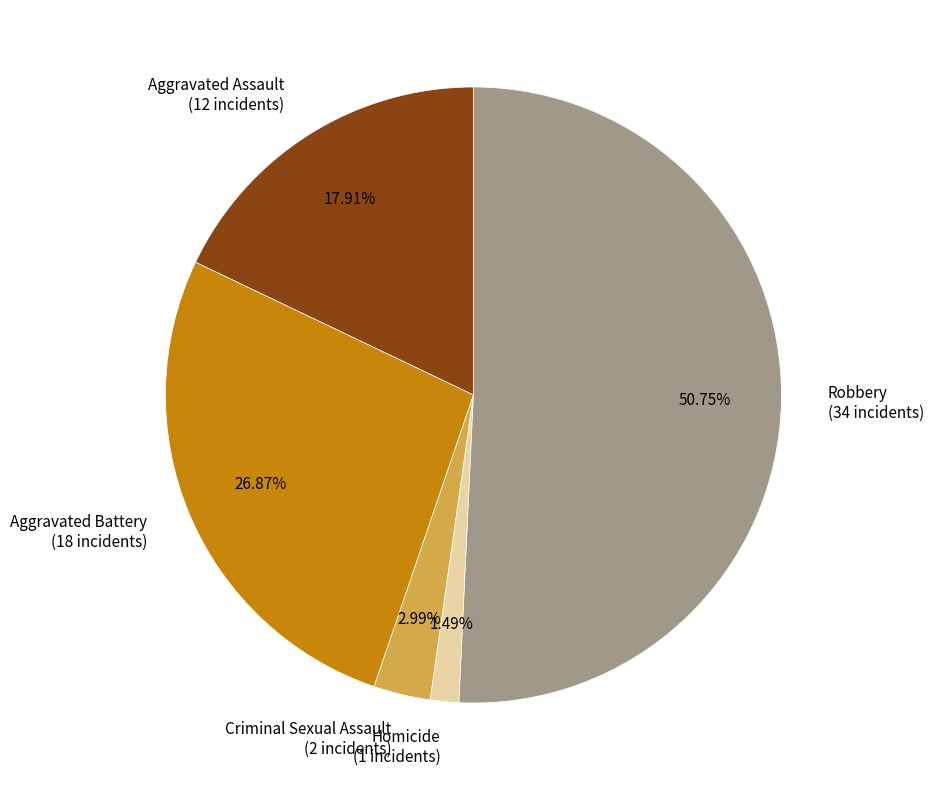

To the nearest percent, what is the difference between the largest and smallest slice percentages?

49%